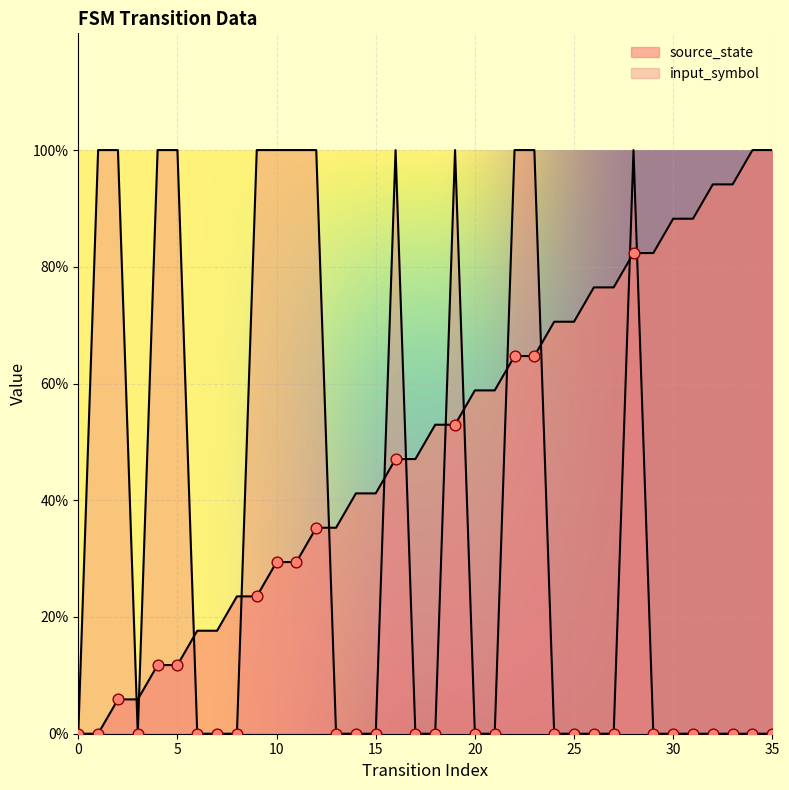

What is the total value across all series at 24?

0.7